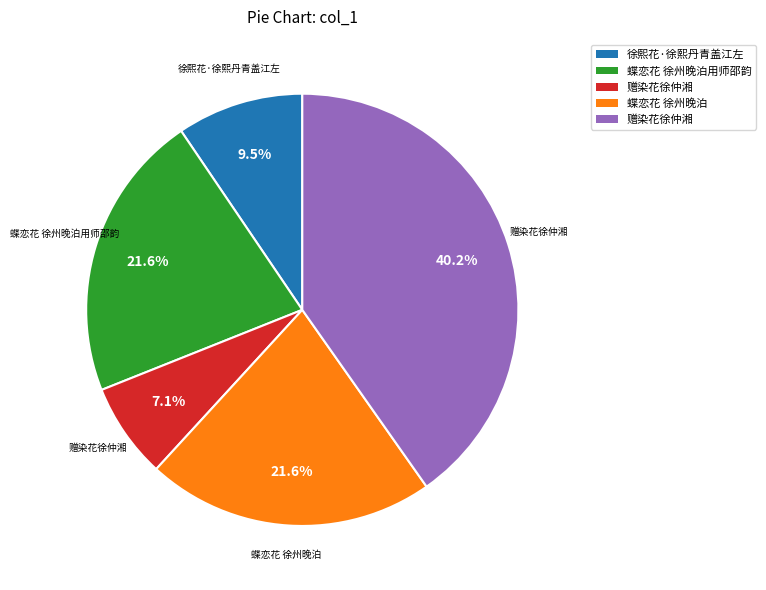

Does any single category account for the majority?

No